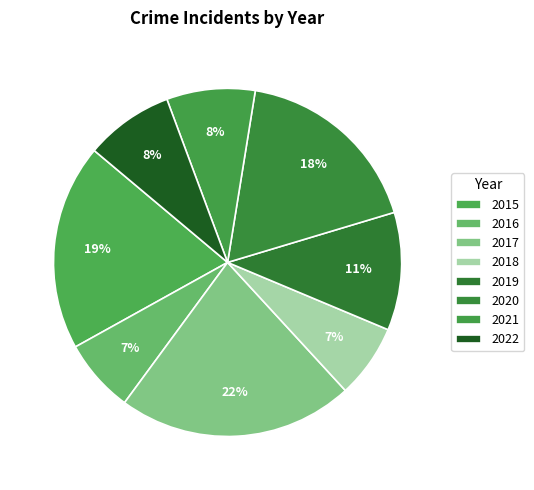

Does any single category account for the majority?

No